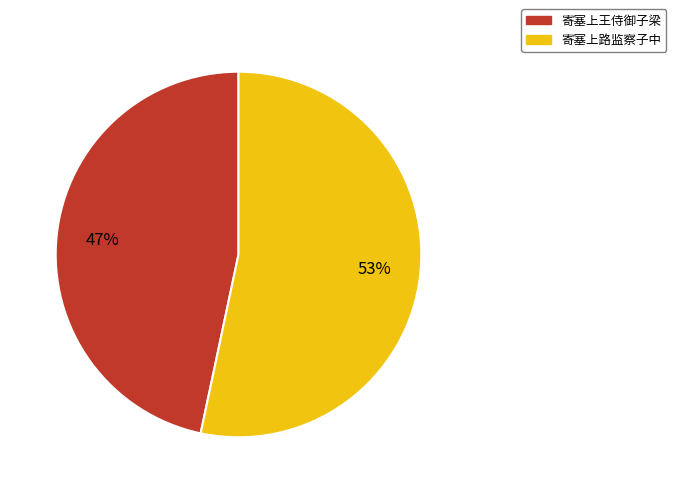

Rank the categories by value from lowest to highest.

寄塞上王侍御子梁, 寄塞上路监察子中